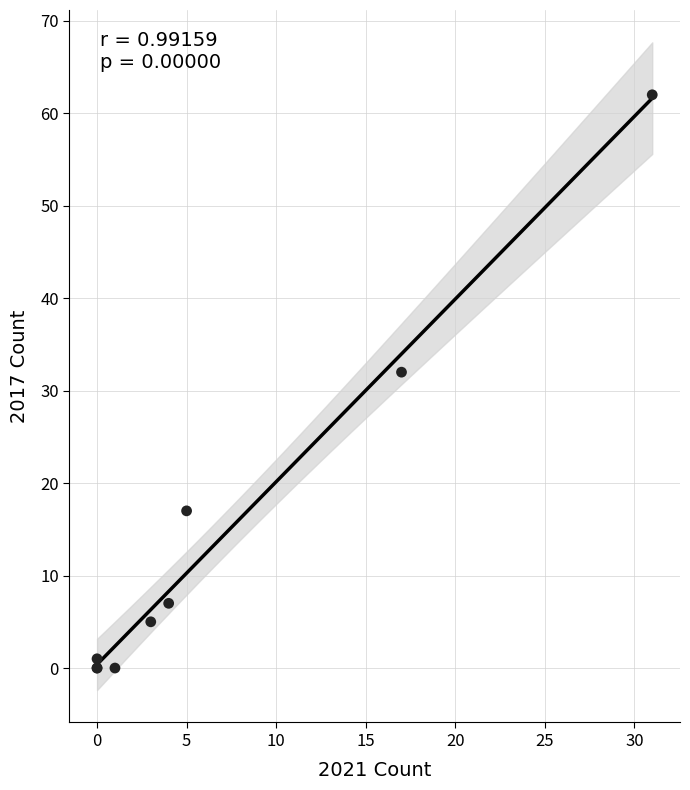

What Y value in the scatter plot is closest to 31?

32